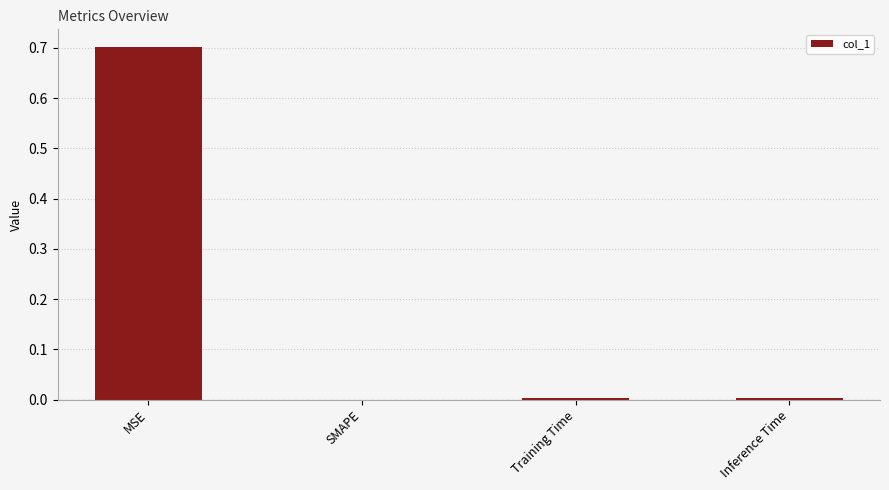

The chart shows a value of 0.0 at Training Time. True or false?

True